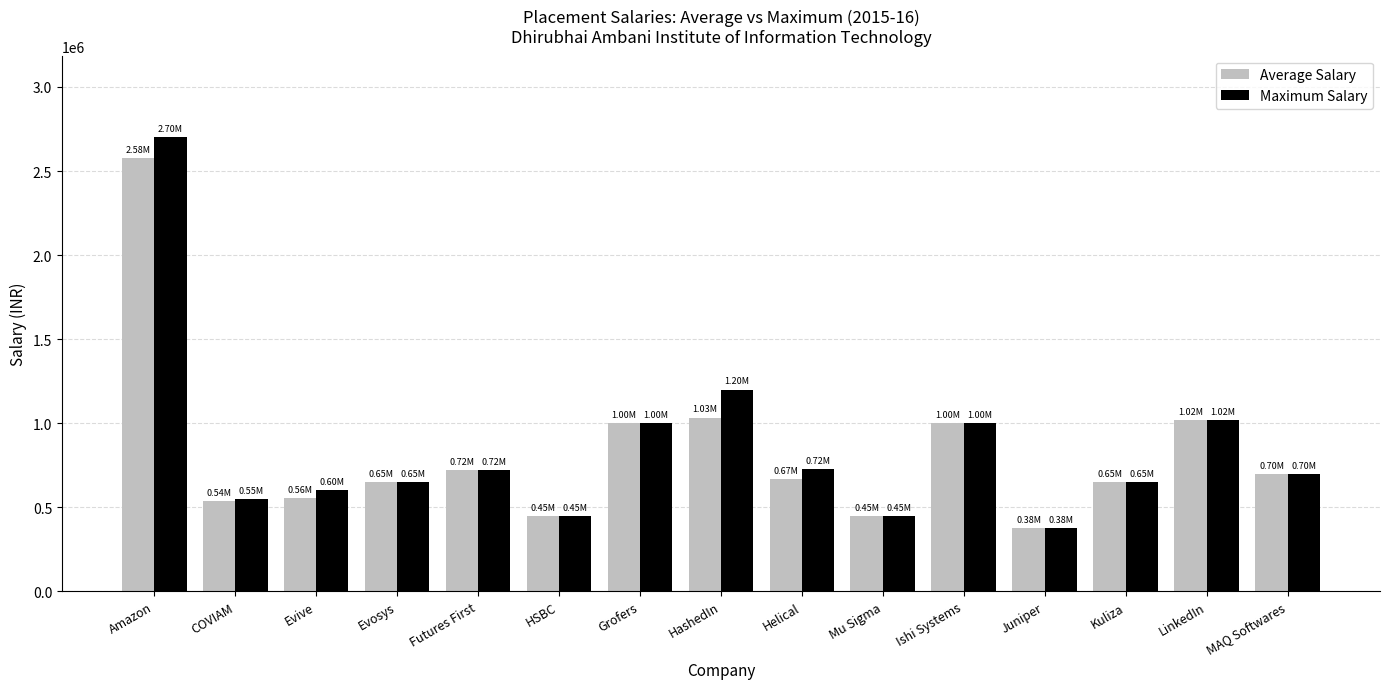

Count the number of categories in the chart.

15